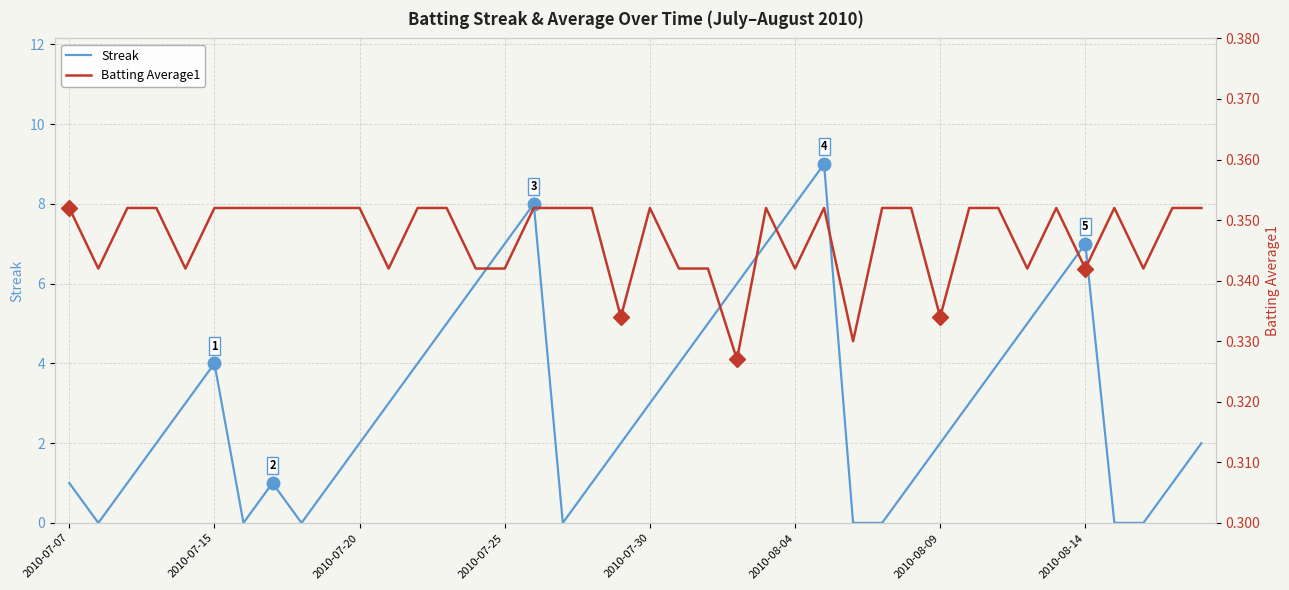

The value of Streak at 2010-07-30 is 3. True or false?

True